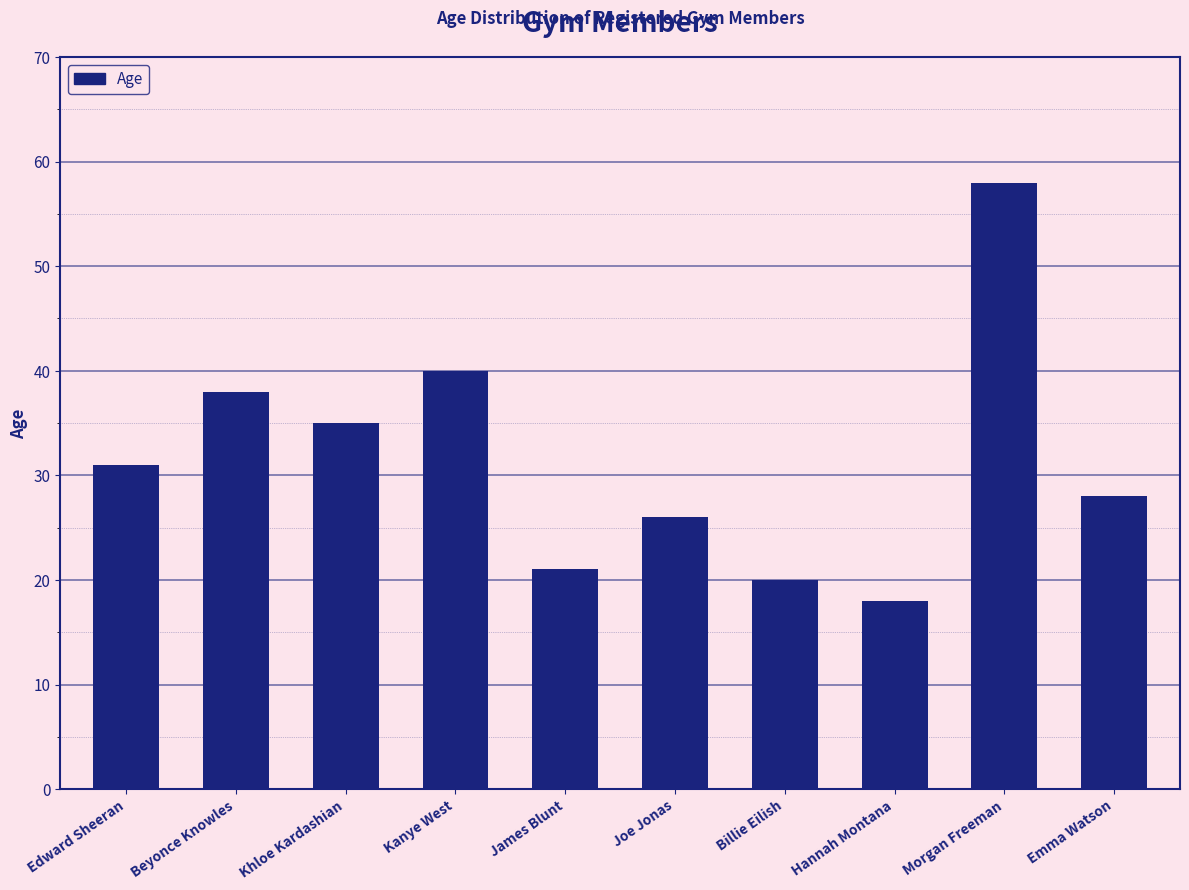

Count the number of categories in the chart.

10